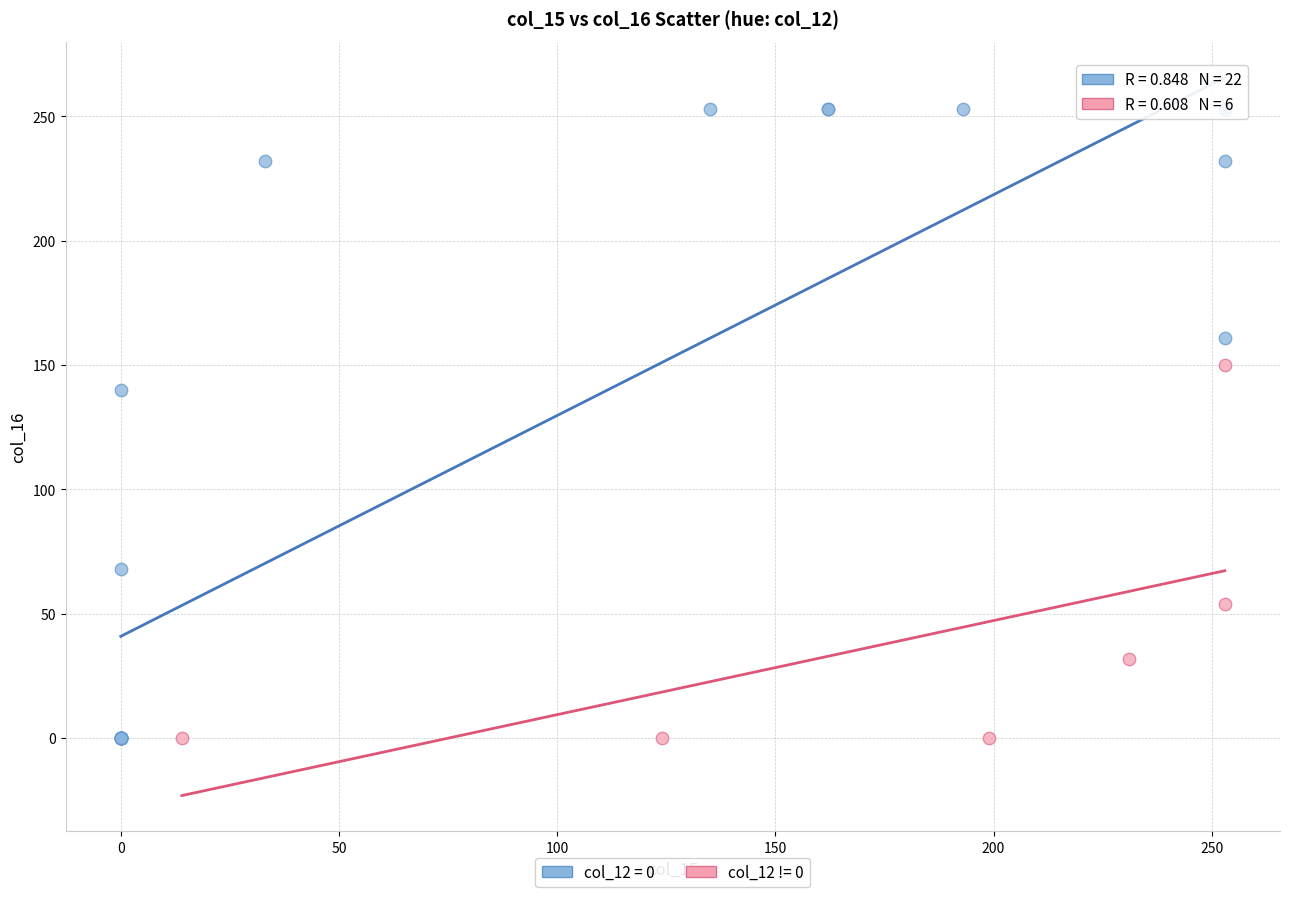

Which series reaches the maximum Y coordinate?

col_12 = 0